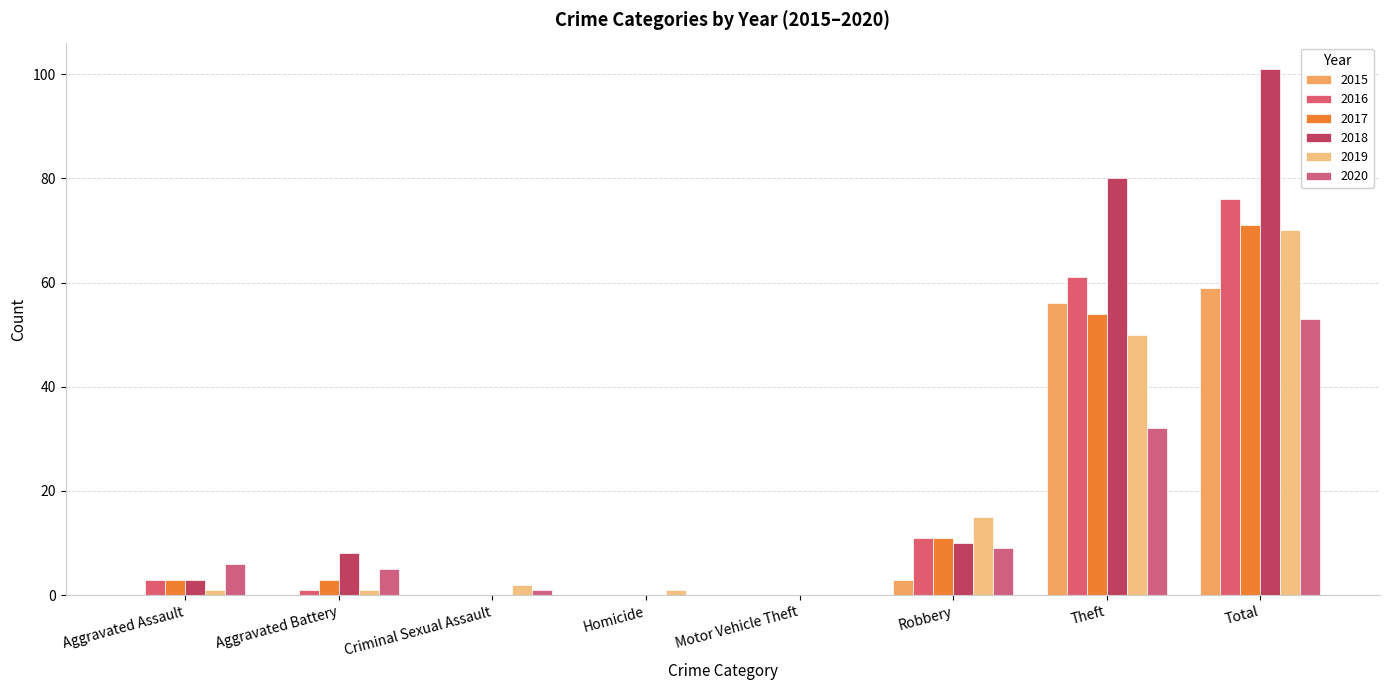

Reading left to right, what are all the values shown in this chart?

2015: Aggravated Assault=0	Aggravated Battery=0	Criminal Sexual Assault=0	Homicide=0	Motor Vehicle Theft=0	Robbery=3	Theft=56	Total=59
2016: Aggravated Assault=3	Aggravated Battery=1	Criminal Sexual Assault=0	Homicide=0	Motor Vehicle Theft=0	Robbery=11	Theft=61	Total=76
2017: Aggravated Assault=3	Aggravated Battery=3	Criminal Sexual Assault=0	Homicide=0	Motor Vehicle Theft=0	Robbery=11	Theft=54	Total=71
2018: Aggravated Assault=3	Aggravated Battery=8	Criminal Sexual Assault=0	Homicide=0	Motor Vehicle Theft=0	Robbery=10	Theft=80	Total=101
2019: Aggravated Assault=1	Aggravated Battery=1	Criminal Sexual Assault=2	Homicide=1	Motor Vehicle Theft=0	Robbery=15	Theft=50	Total=70
2020: Aggravated Assault=6	Aggravated Battery=5	Criminal Sexual Assault=1	Homicide=0	Motor Vehicle Theft=0	Robbery=9	Theft=32	Total=53